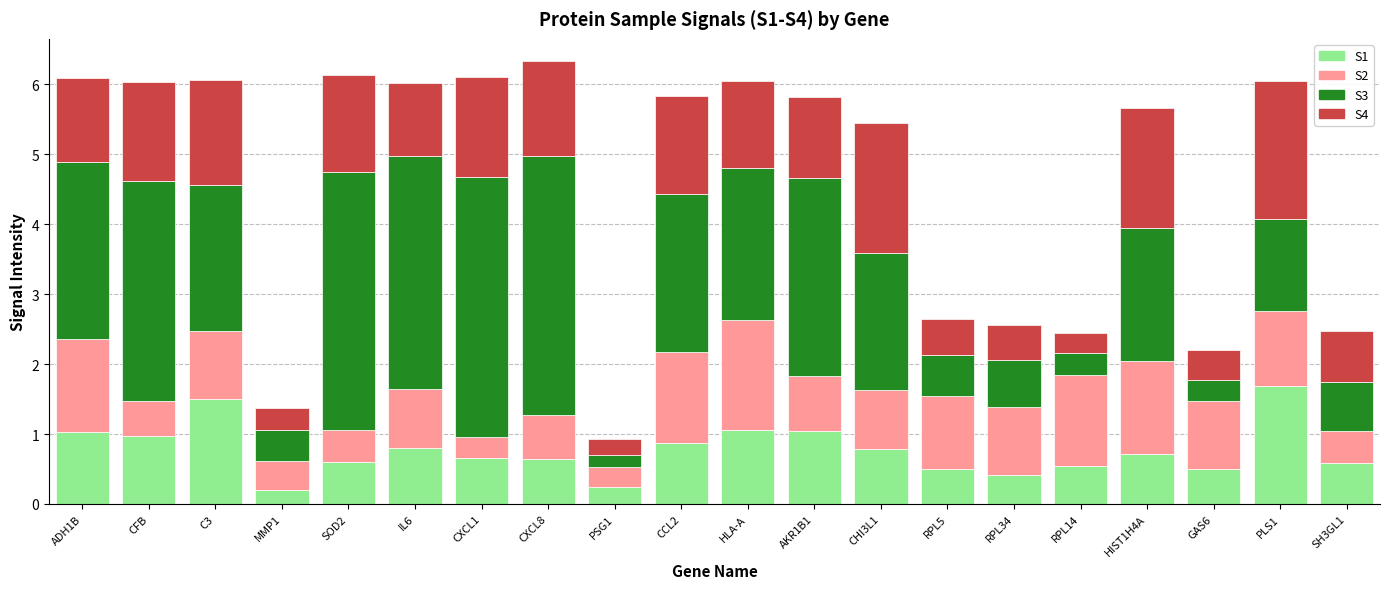

What is the difference between the maximum and minimum values in the S1 series?

1.5